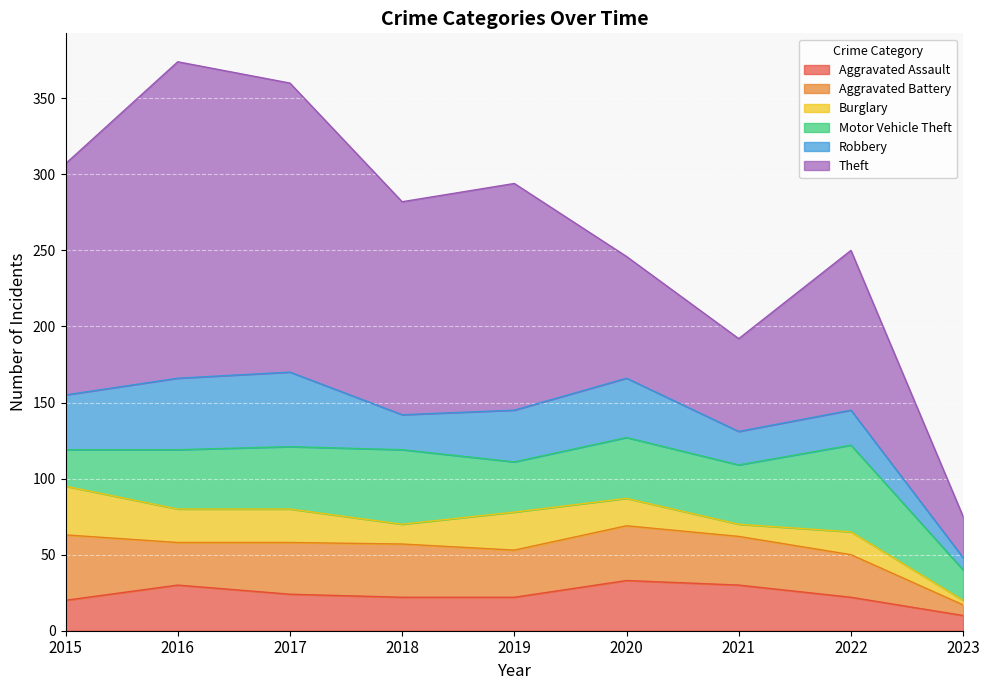

Does the chart display data point markers on the line(s)?

No